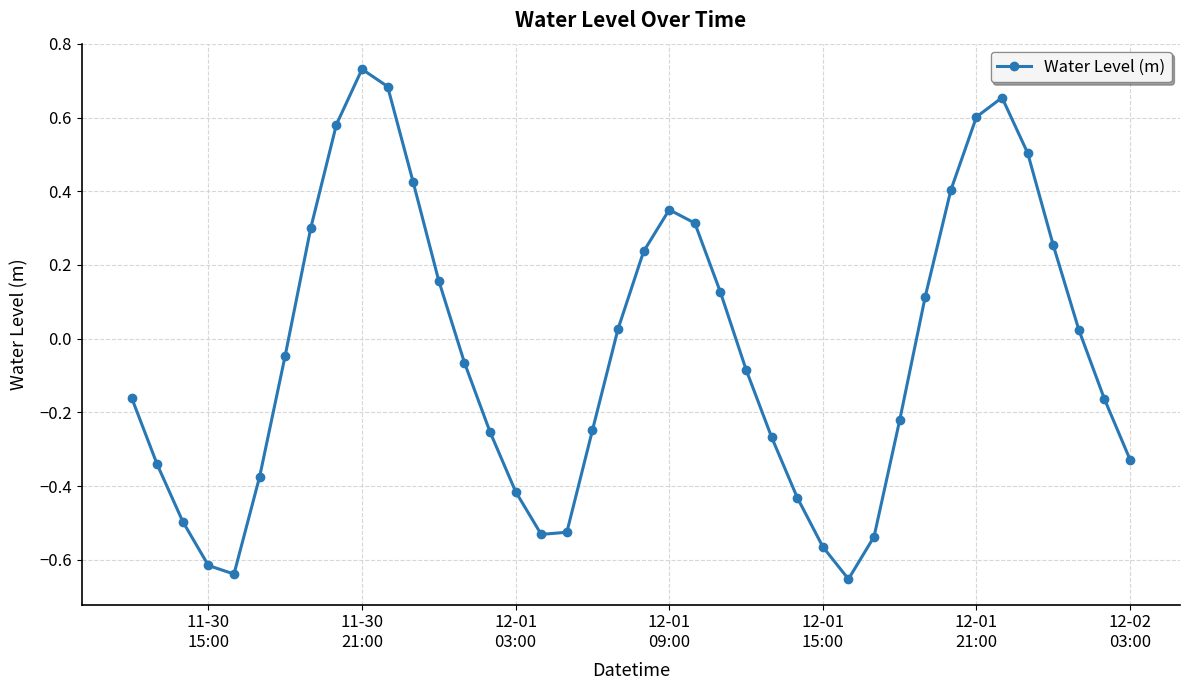

How many series are shown in this chart?

1